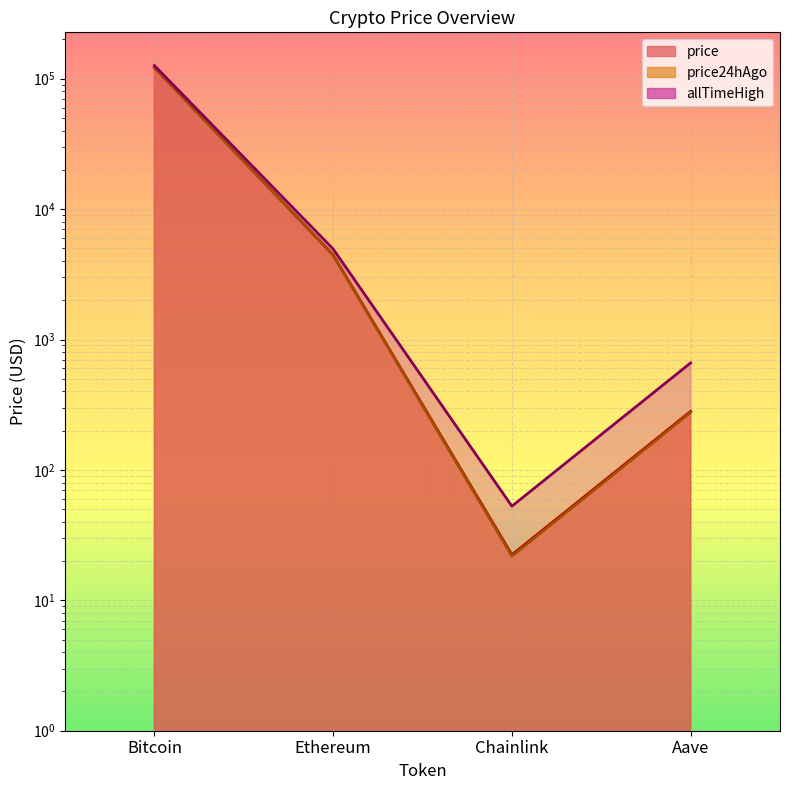

True or false: price24hAgo and allTimeHigh intersect in this chart.

False